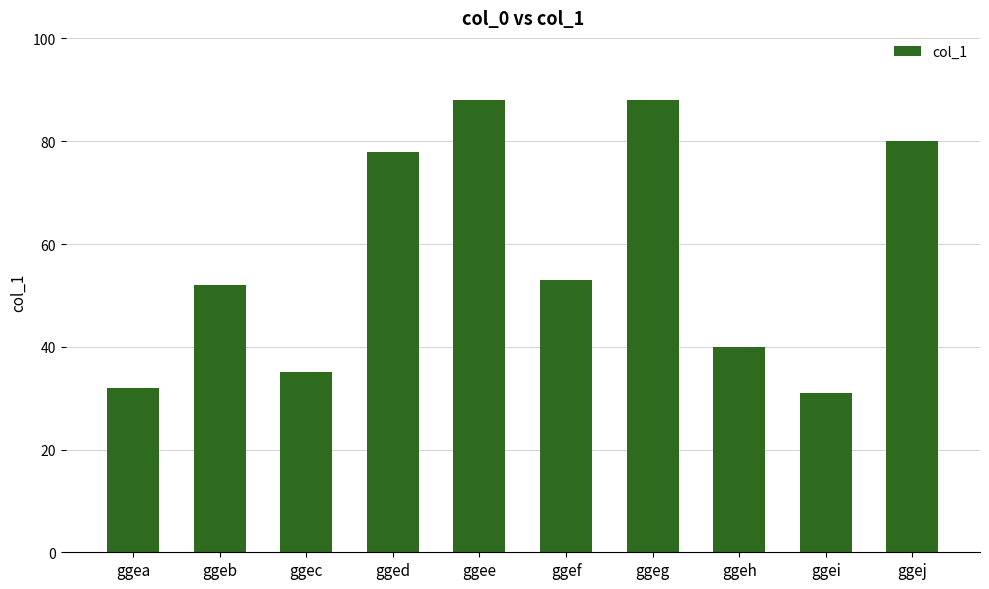

What is the value of the 10th bar from the left?

80